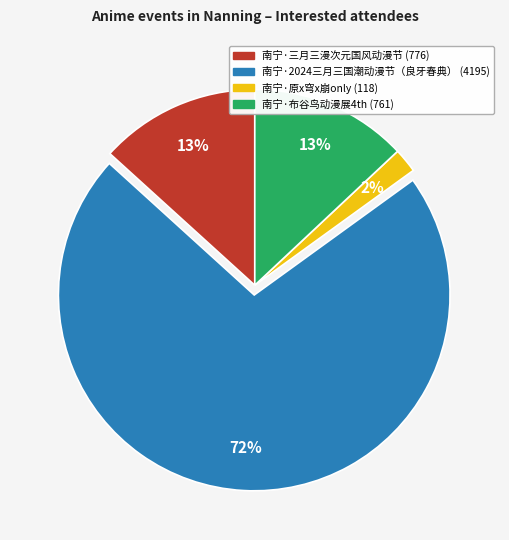

What is the ratio of the value at 南宁·布谷鸟动漫展4th to the value at 南宁·三月三漫次元国风动漫节?

1.0